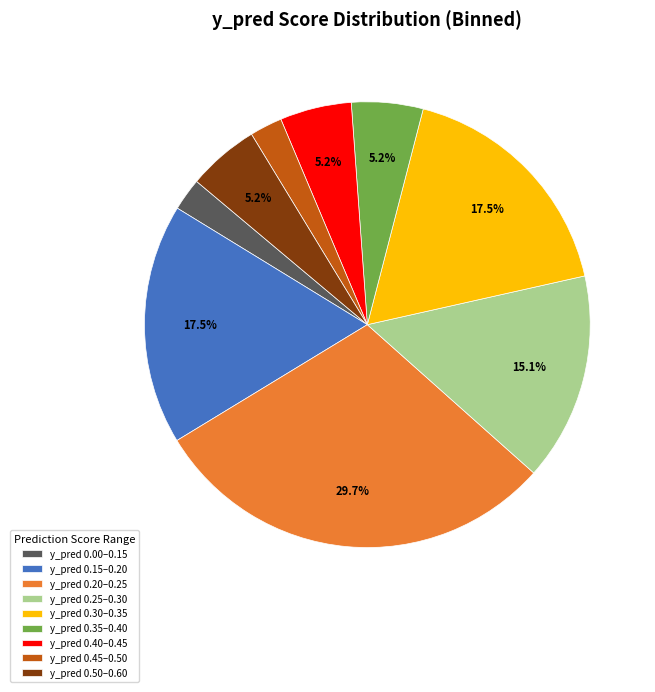

Is the sum of y_pred 0.35–0.40 and y_pred 0.00–0.15 greater than half?

No